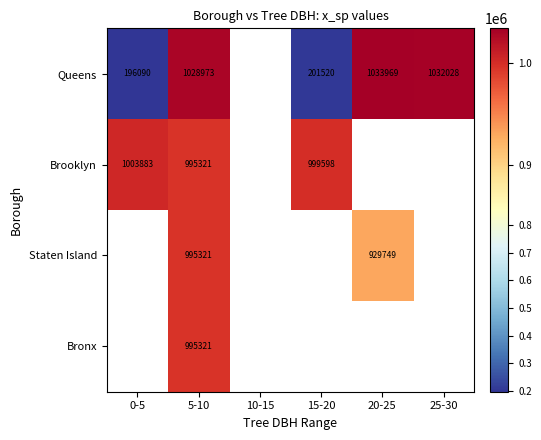

Is the value of Bronx at 25-30 greater than the value of Queens at 20-25?

No